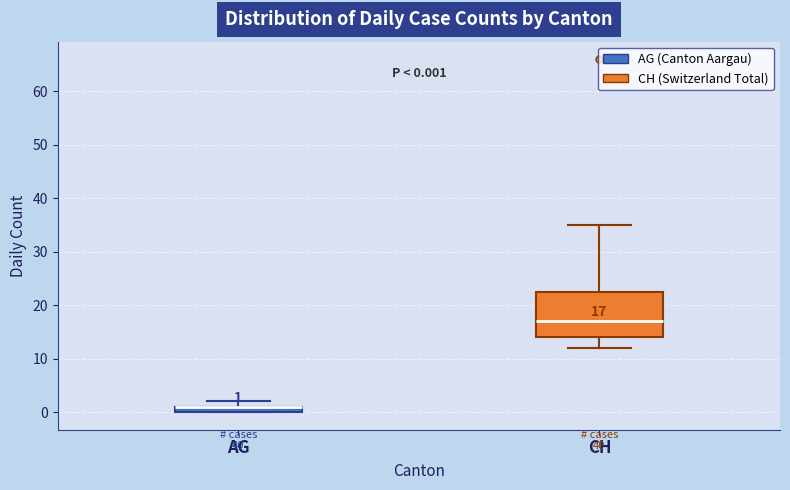

Which box is the tallest, from its lower edge to its upper edge?

CH